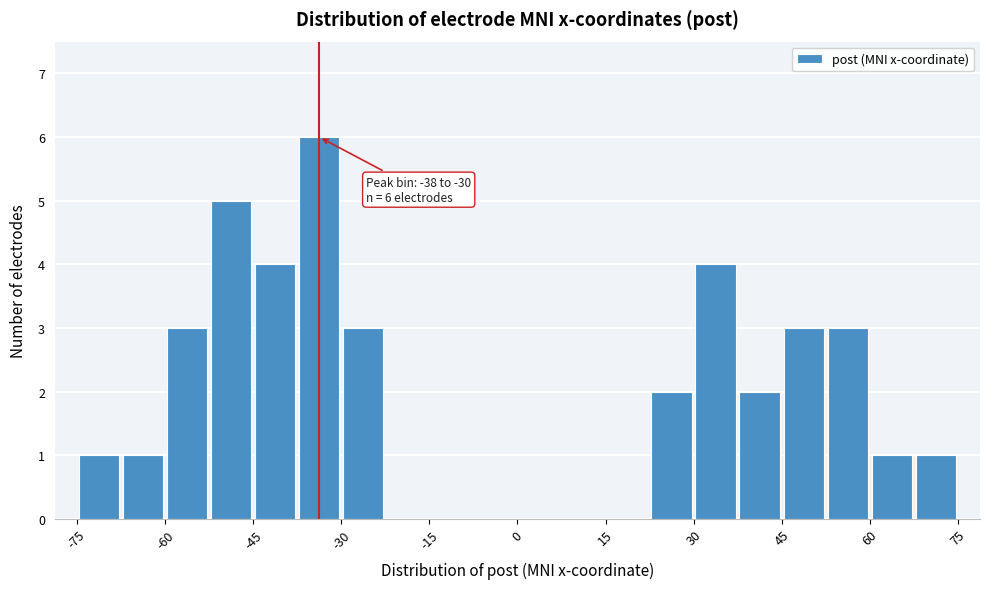

Around what value on the x-axis is the tallest bar? Give the approximate position of its centre, as read against the axis.

-34